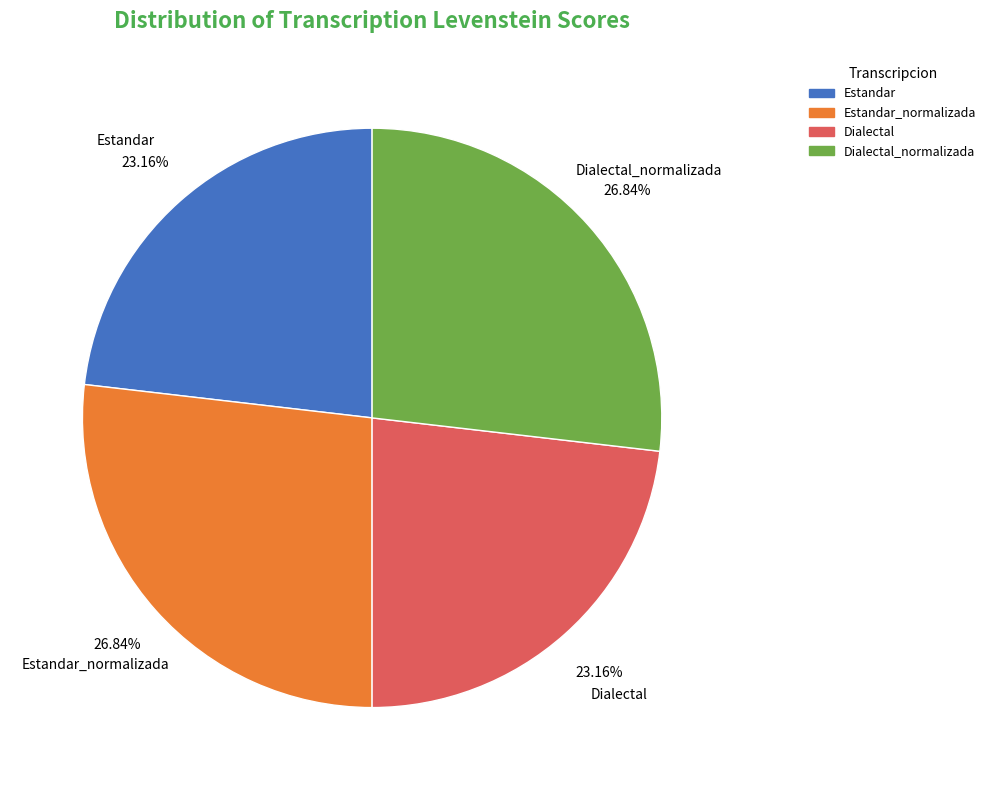

Does any single category account for the majority?

No